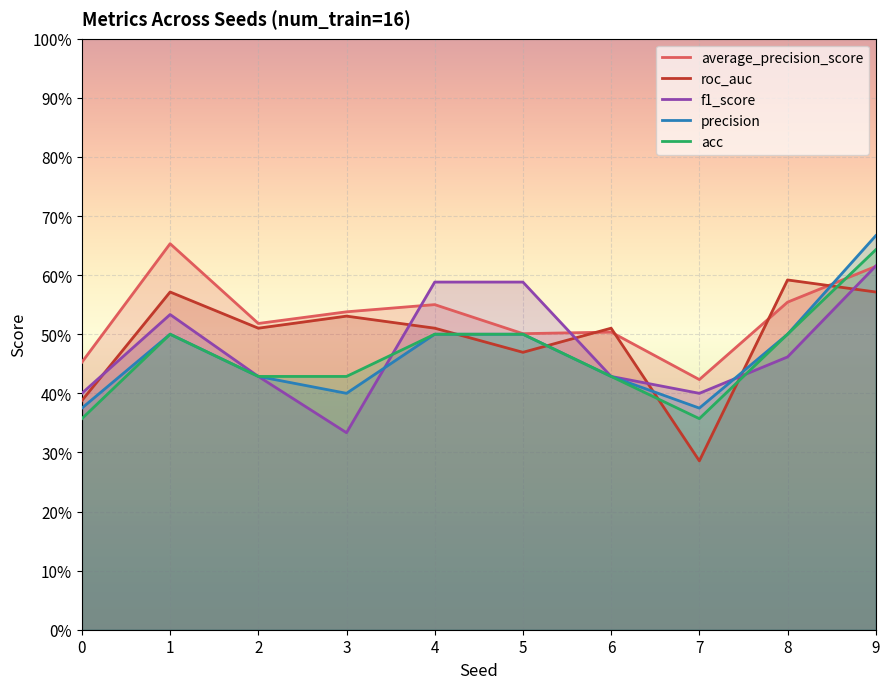

What is the minimum value shown in the chart?

0.3